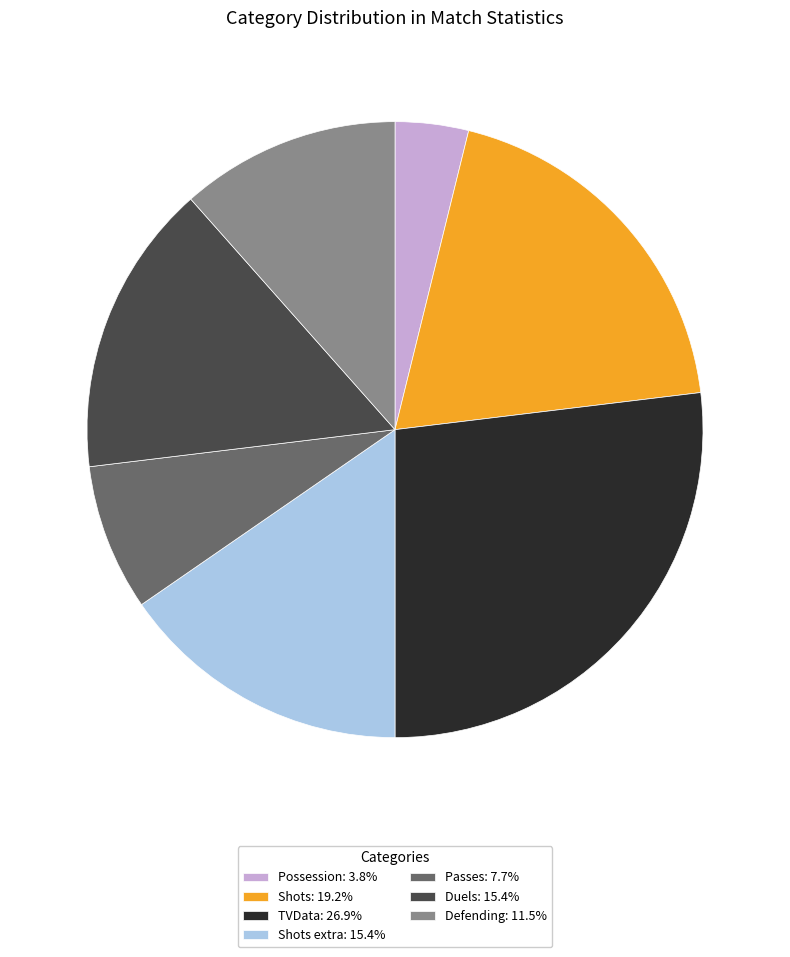

Approximately how many times larger is the value at Possession: 3.8% compared to Passes: 7.7%?

0.5